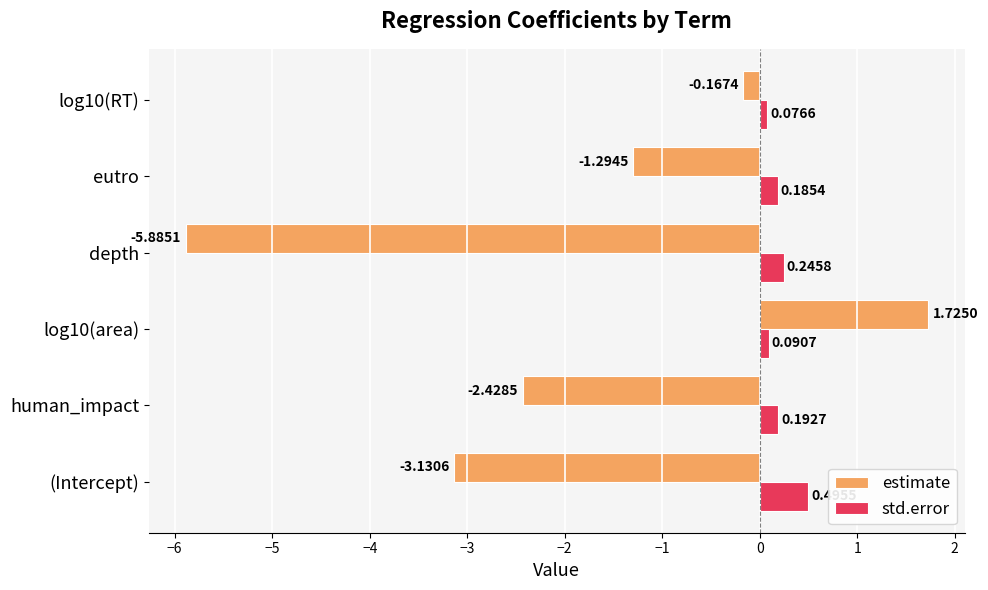

At which category is the sum across all series the highest?

log10(area)